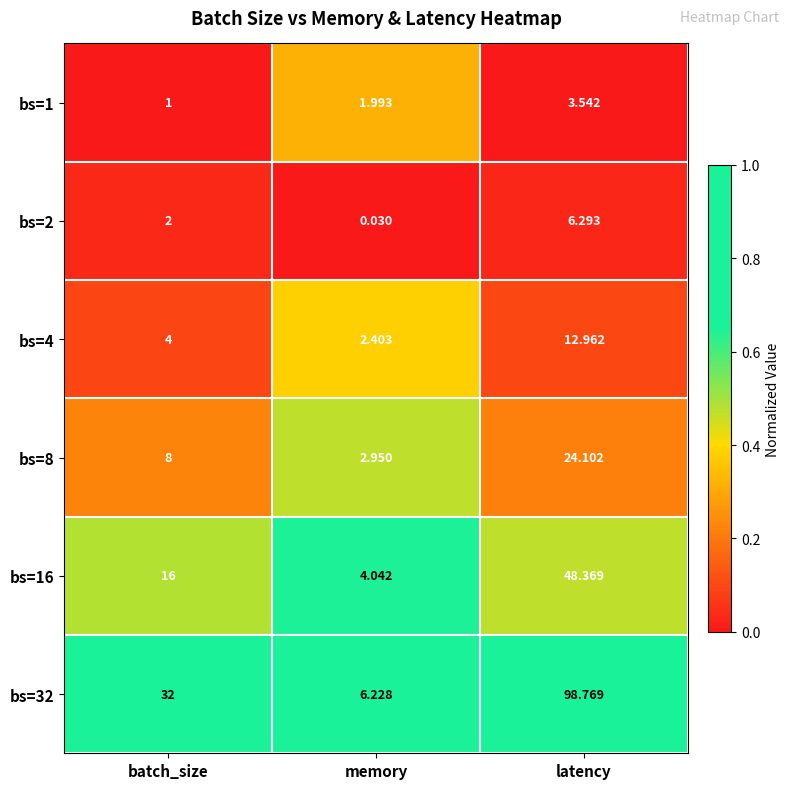

At which label is bs=4 closest to 7?

batch_size